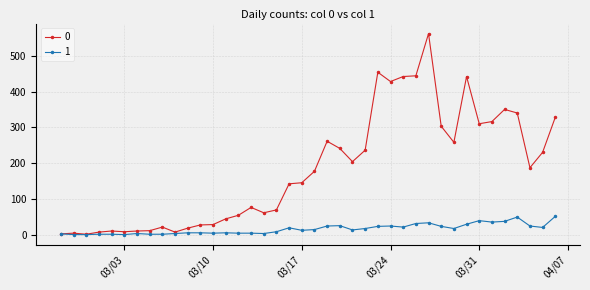

What is the maximum value shown in the chart?

562